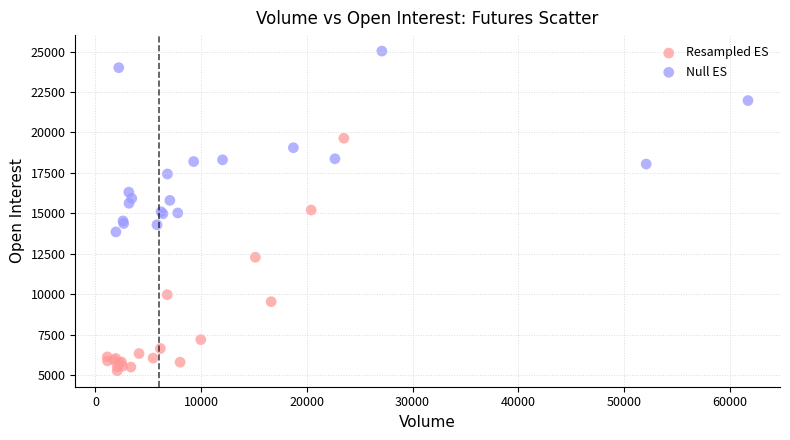

Which series contains the lowest Y value?

Resampled ES